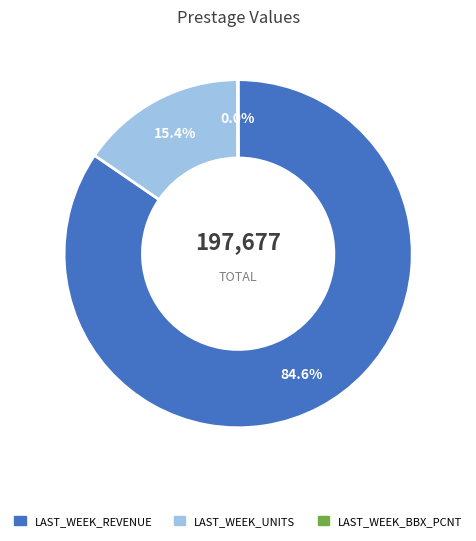

True or false: LAST_WEEK_REVENUE accounts for 85% of the total.

True